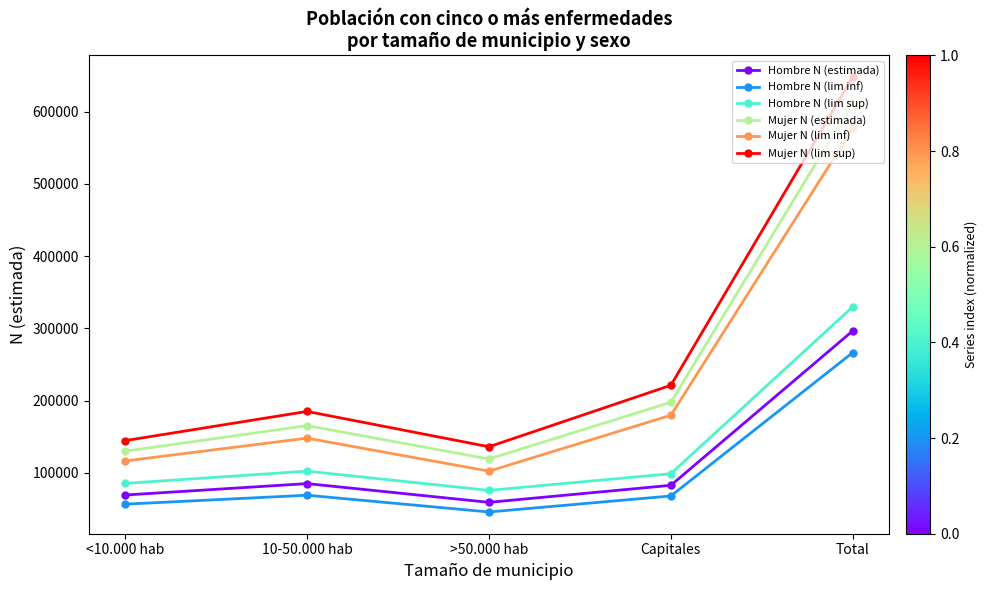

What is the difference between the Hombre N (estimada) values at >50.000 hab and 10-50.000 hab?

25931